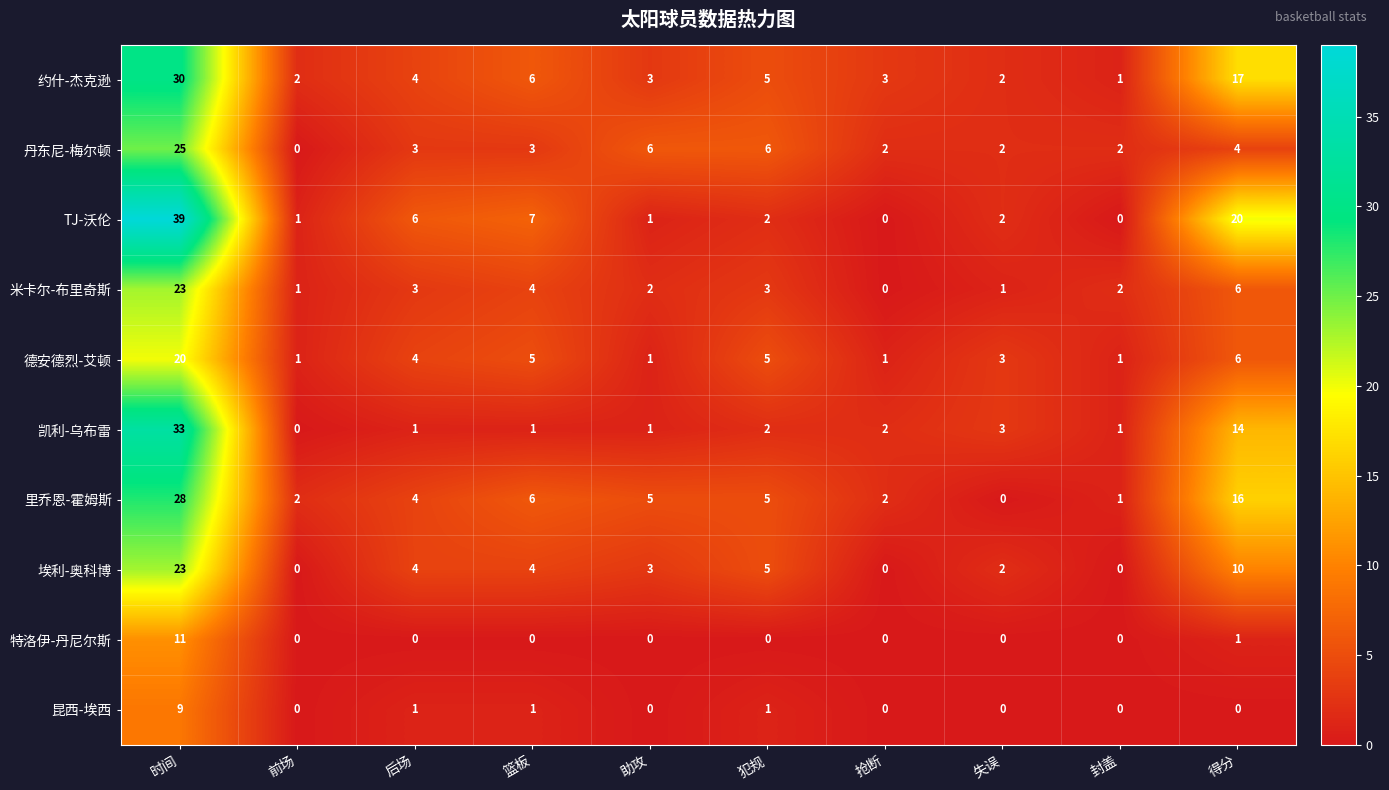

Which category has the lowest value in the 里乔恩-霍姆斯 series?

失误